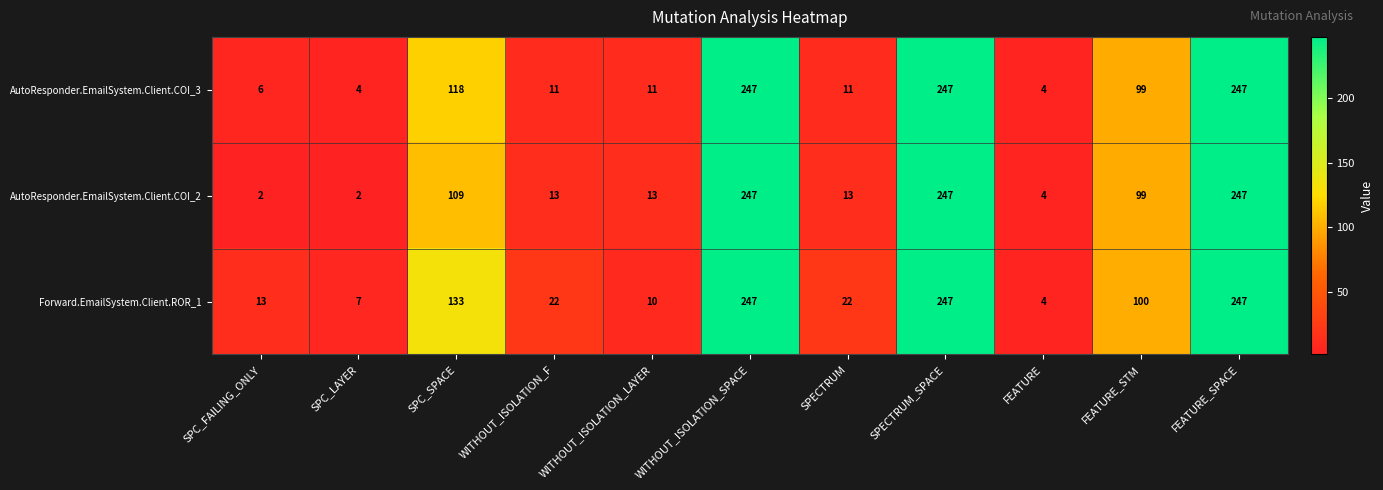

Where does the AutoResponder.EmailSystem.Client.COI_3 series first go above 11?

SPC_SPACE